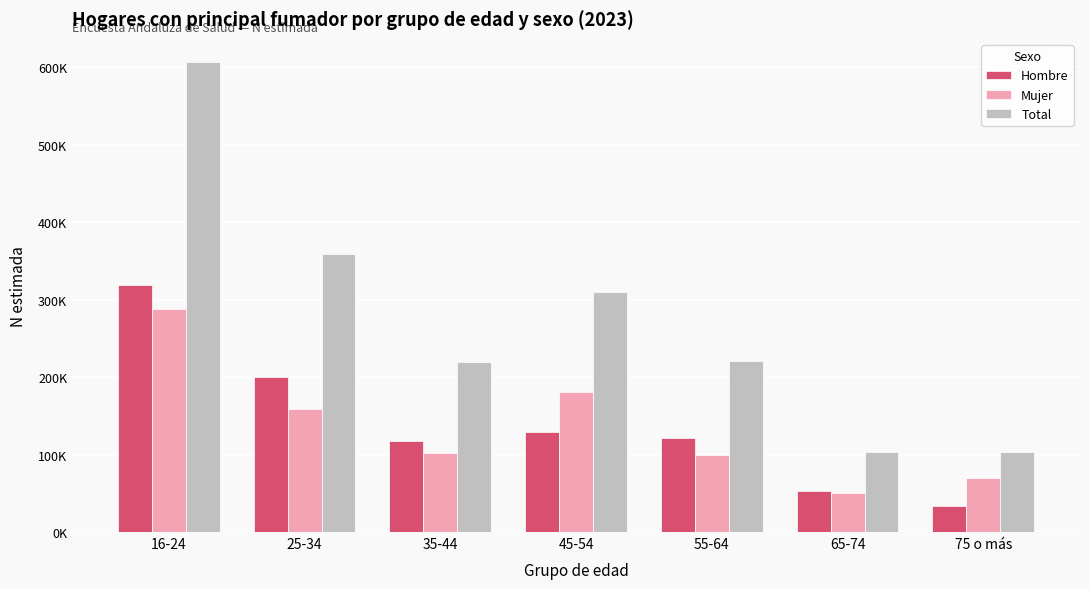

Between 65-74 and 45-54, which is larger?

45-54